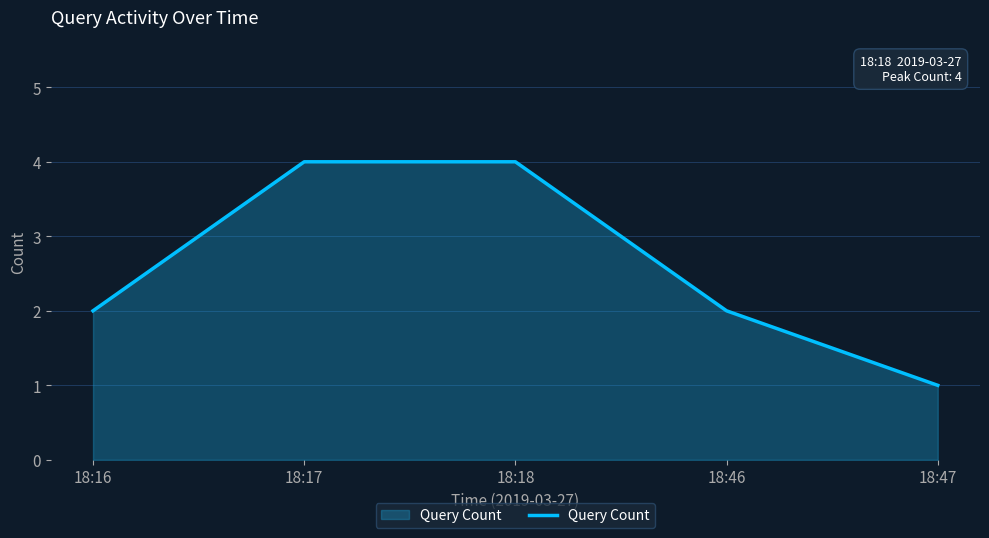

Count the number of categories in the chart.

5